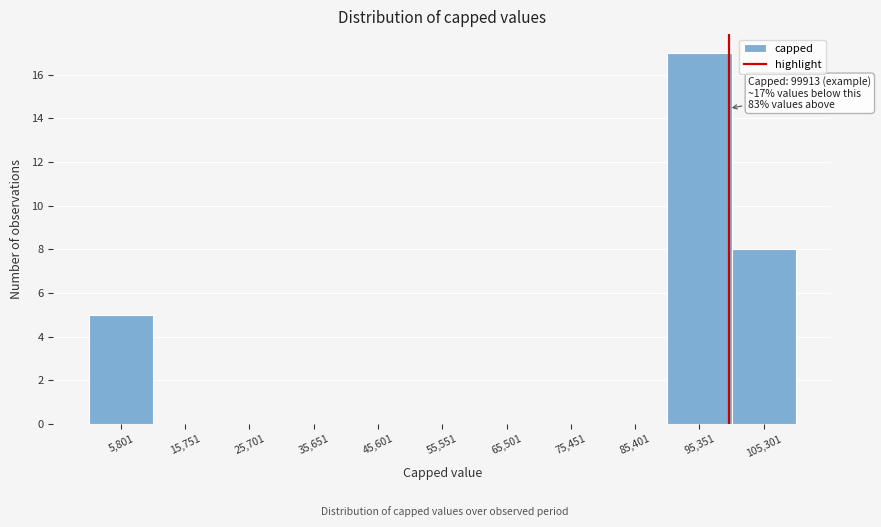

Over which range of the x-axis is the bar tallest?

90000 to 100000